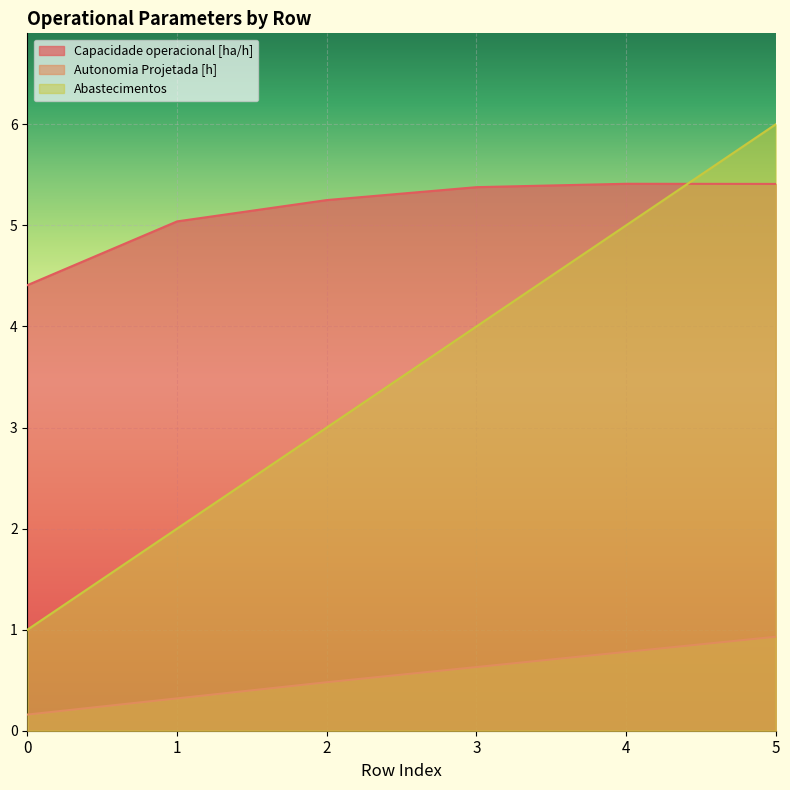

How many lines are shown in the chart?

3